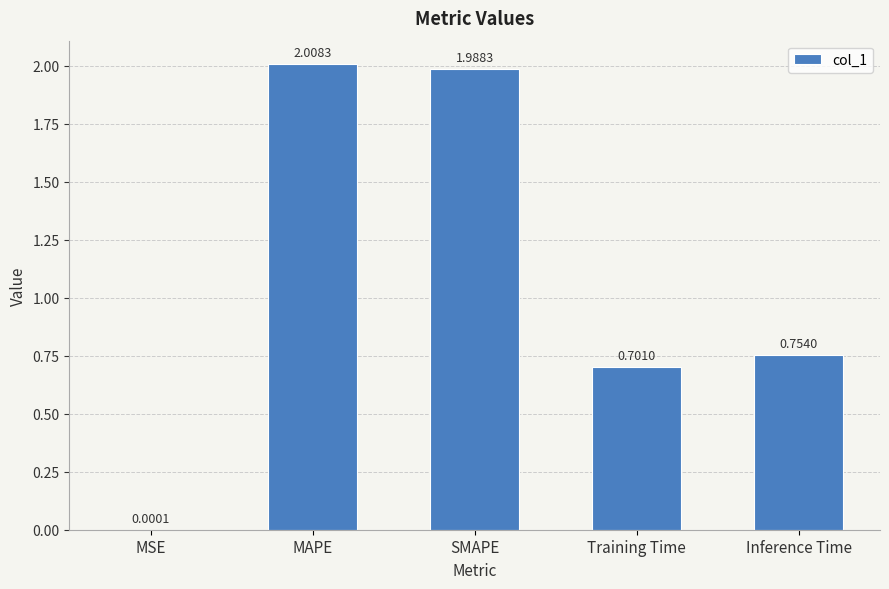

Which has a higher value, Training Time or Inference Time?

Inference Time